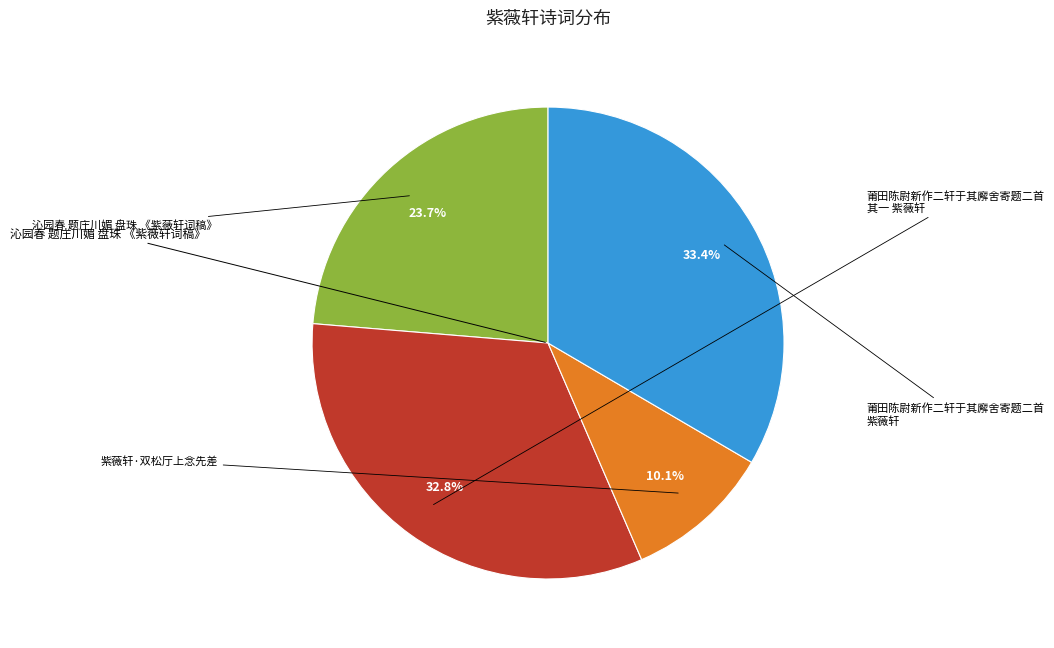

Is there a majority slice in this chart?

No